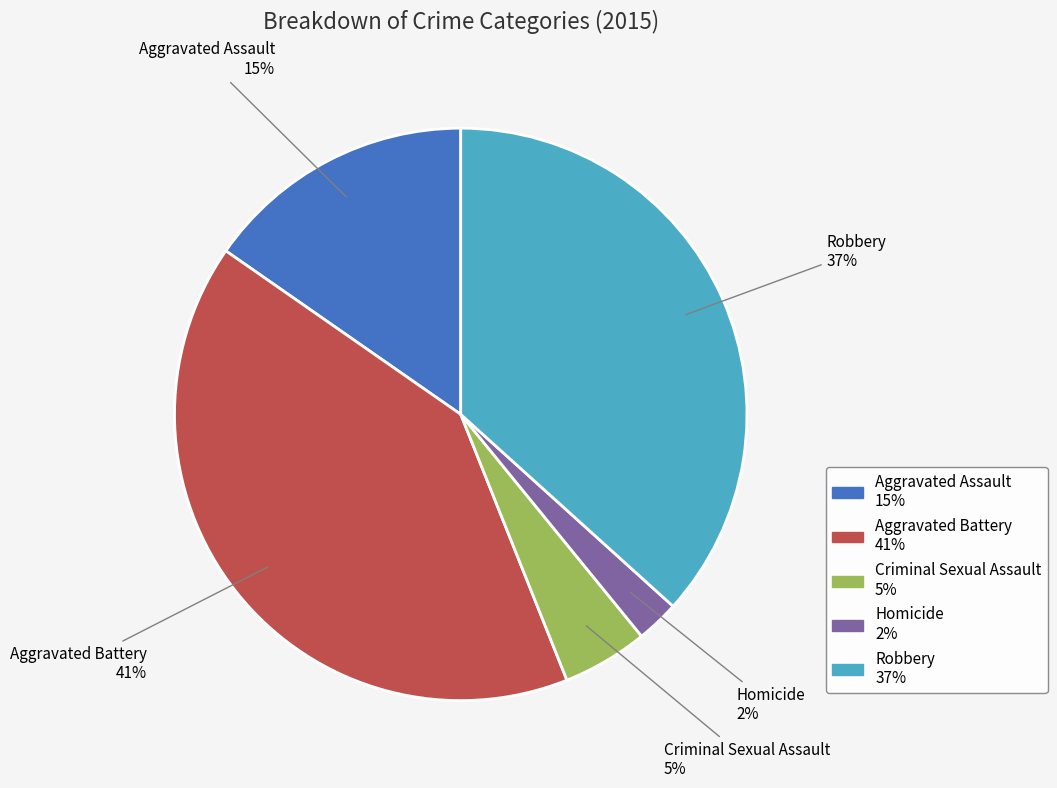

Is it true that Aggravated Assault is 25% of the pie?

False